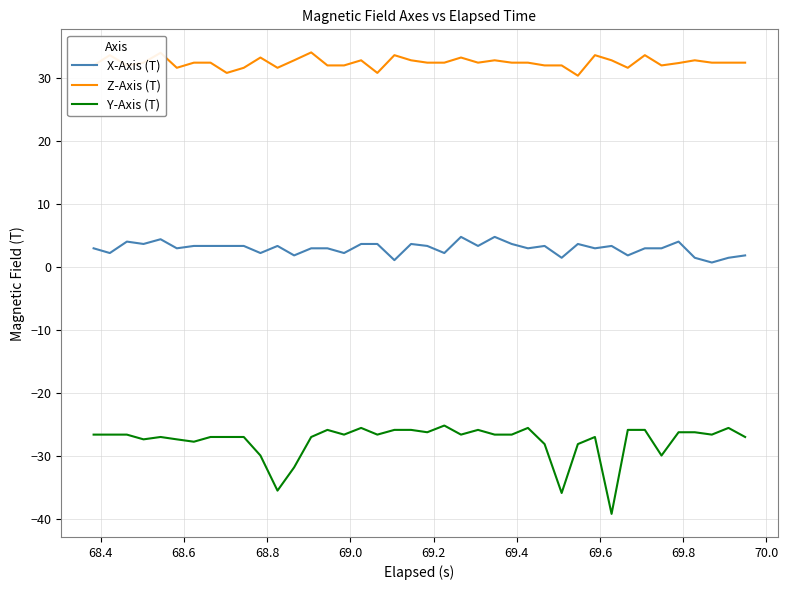

True or false: X-Axis (T) and Y-Axis (T) cross at least once.

False